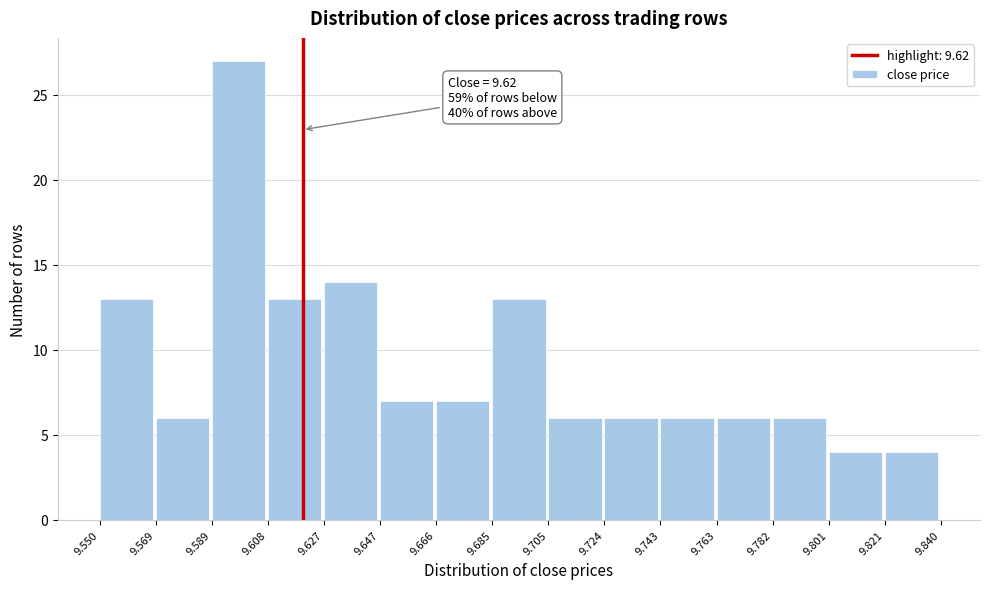

Over which range of the x-axis is the bar tallest?

9.589 to 9.608